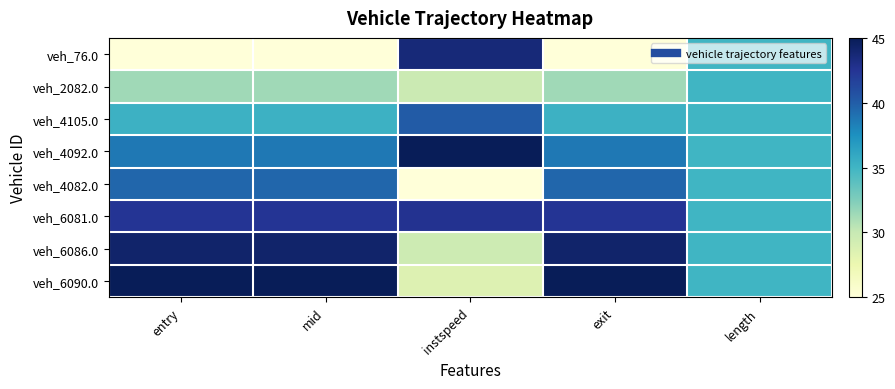

Reading left to right, list all the values displayed in this chart.

veh_76.0: entry=25.0	mid=25.0	instspeed=43.6	exit=25.0	length=35.0
veh_2082.0: entry=31.4	mid=31.4	instspeed=29.7	exit=31.4	length=35.0
veh_4105.0: entry=35.3	mid=35.3	instspeed=40.1	exit=35.3	length=35.0
veh_4092.0: entry=38.7	mid=38.7	instspeed=45.0	exit=38.7	length=35.0
veh_4082.0: entry=39.6	mid=39.6	instspeed=25.0	exit=39.6	length=35.0
veh_6081.0: entry=42.5	mid=42.5	instspeed=42.6	exit=42.5	length=35.0
veh_6086.0: entry=44.1	mid=44.1	instspeed=29.5	exit=44.1	length=35.0
veh_6090.0: entry=45.0	mid=45.0	instspeed=28.6	exit=45.0	length=35.0